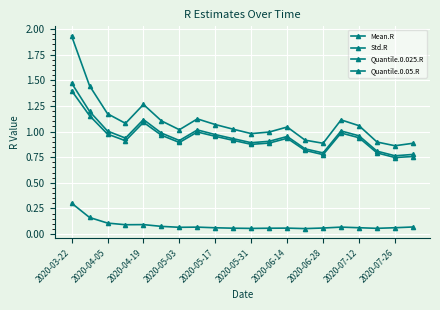

How many categories are shown in the chart?

20